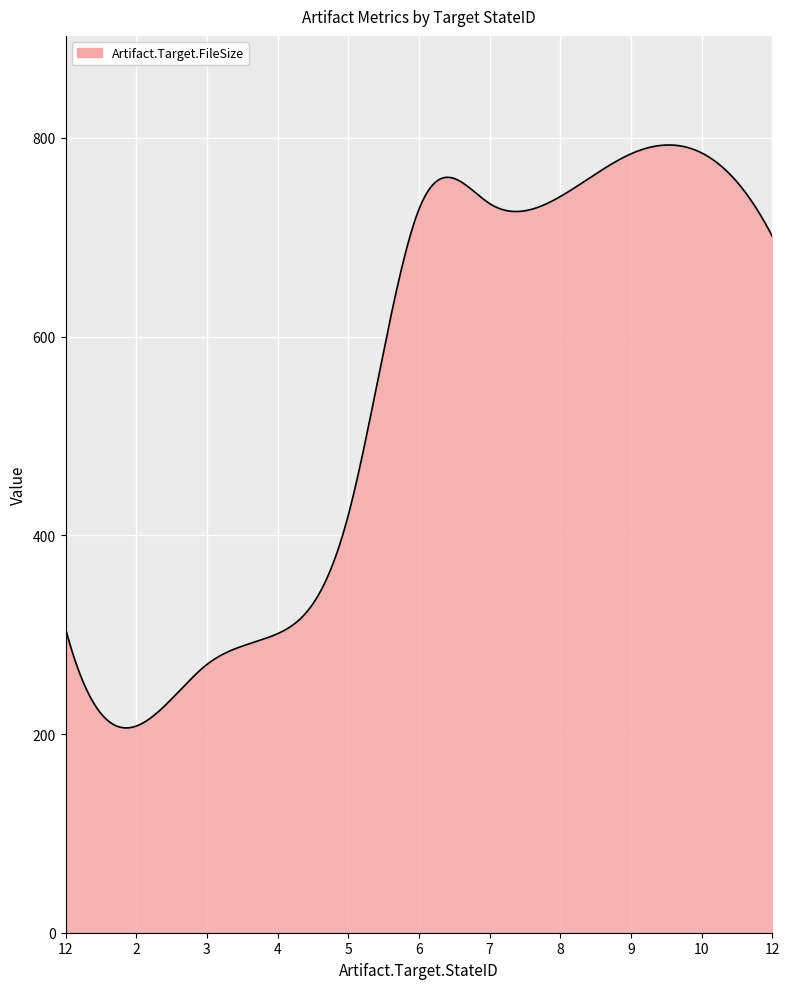

What is the maximum value shown in the chart?

792.9